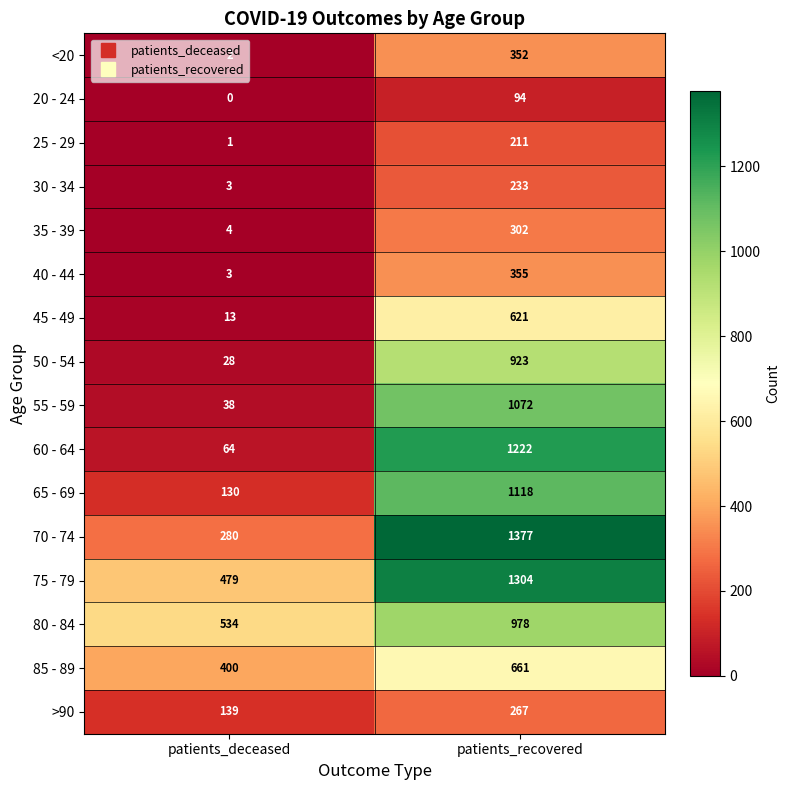

The 20 - 24 series shows 158 at patients_recovered. True or false?

False